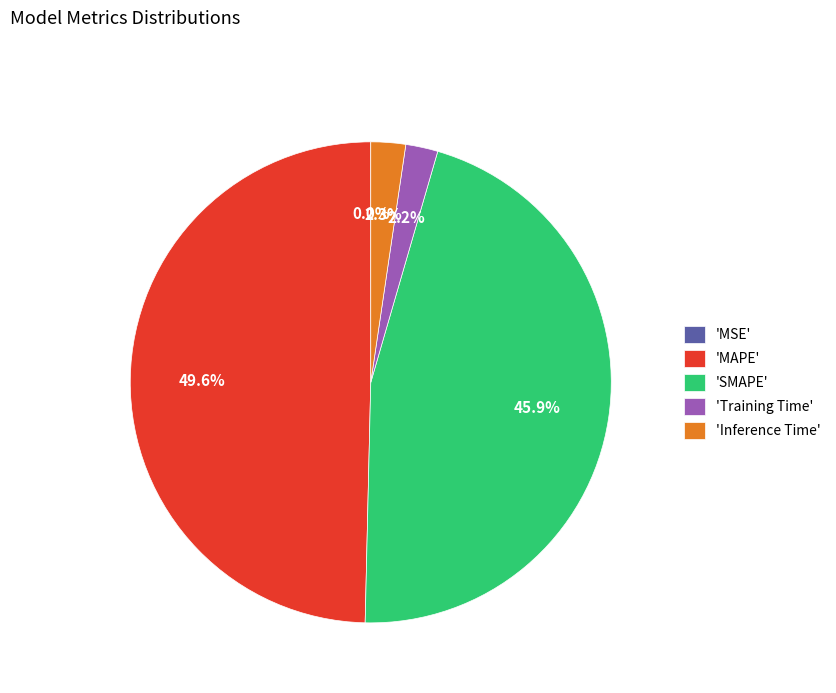

What is the largest slice in the pie chart?

'MAPE'